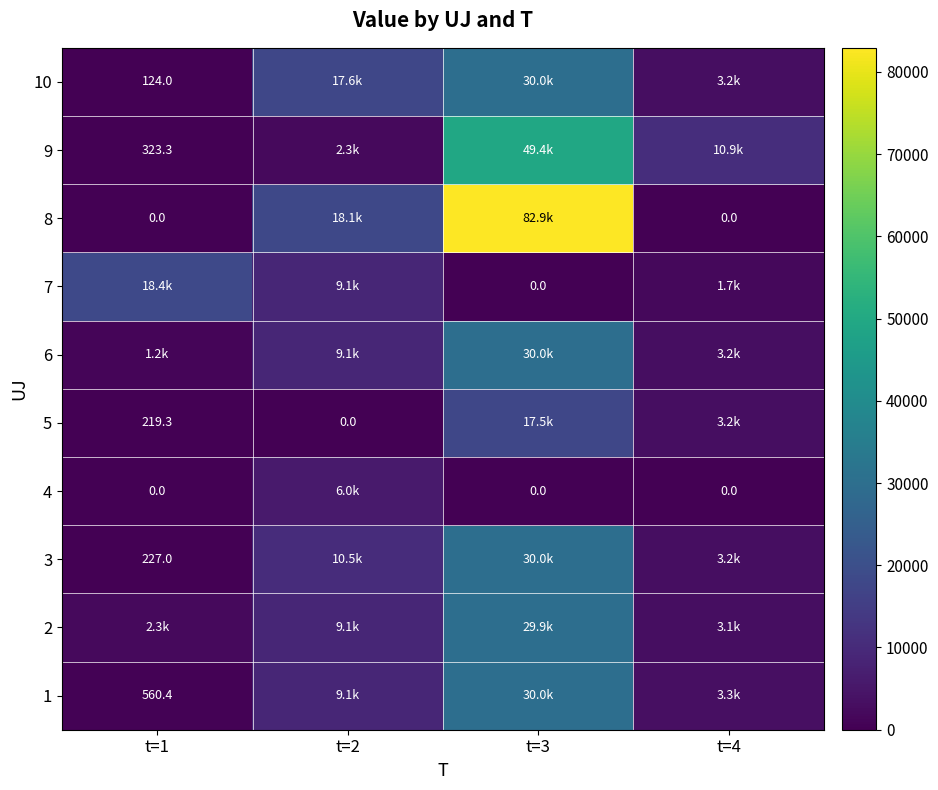

Rank the series by their maximum value, from lowest to highest.

4, 5, 7, 2, 1, 3, 6, 10, 9, 8